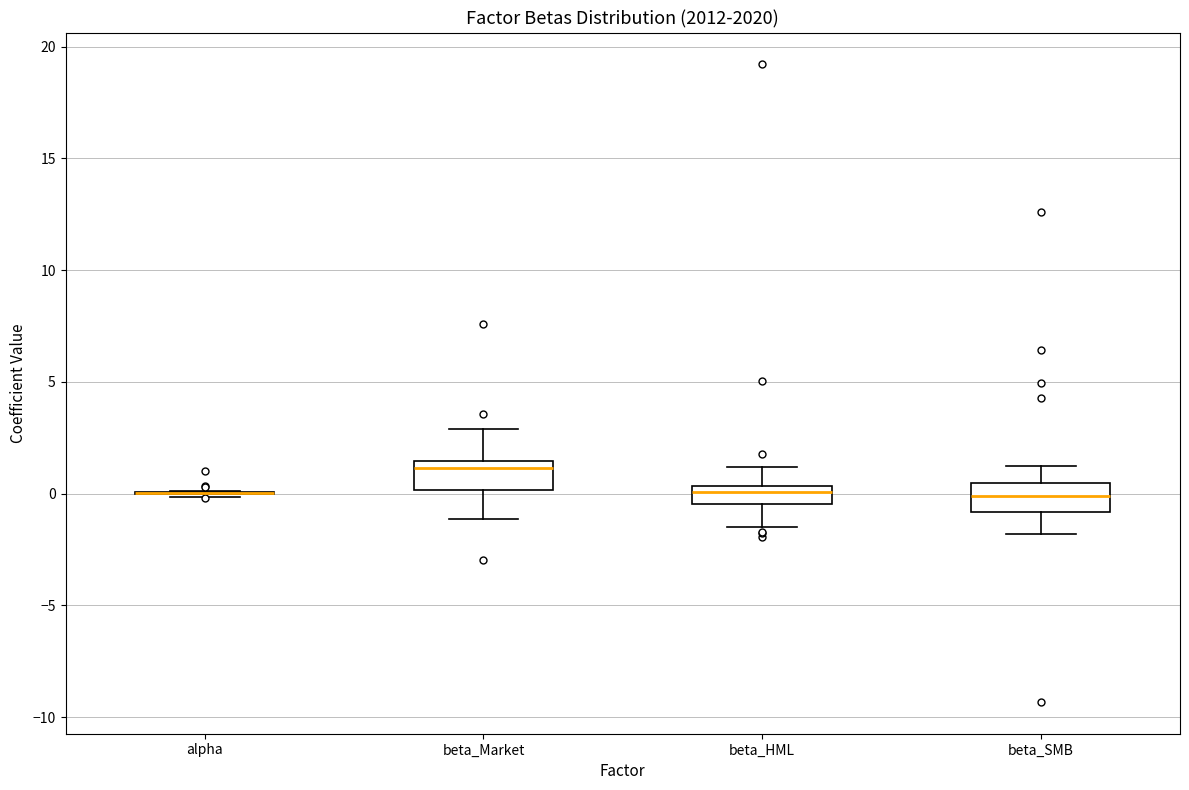

Reading left to right, read every box against the y-axis: the position of its median line, the range the box covers, and the ends of its whiskers. The values are not printed on the chart, so give them approximately, as read against the axis.

alpha: box collapsed to a line at 0.0, whiskers 0.0 to 0.0
beta_Market: median 1.0, box 0.0 to 1.5, whiskers -1.0 to 3.0
beta_HML: median 0.0, box -0.5 to 0.5, whiskers -1.5 to 1.0
beta_SMB: median 0.0, box -1.0 to 0.5, whiskers -2.0 to 1.0